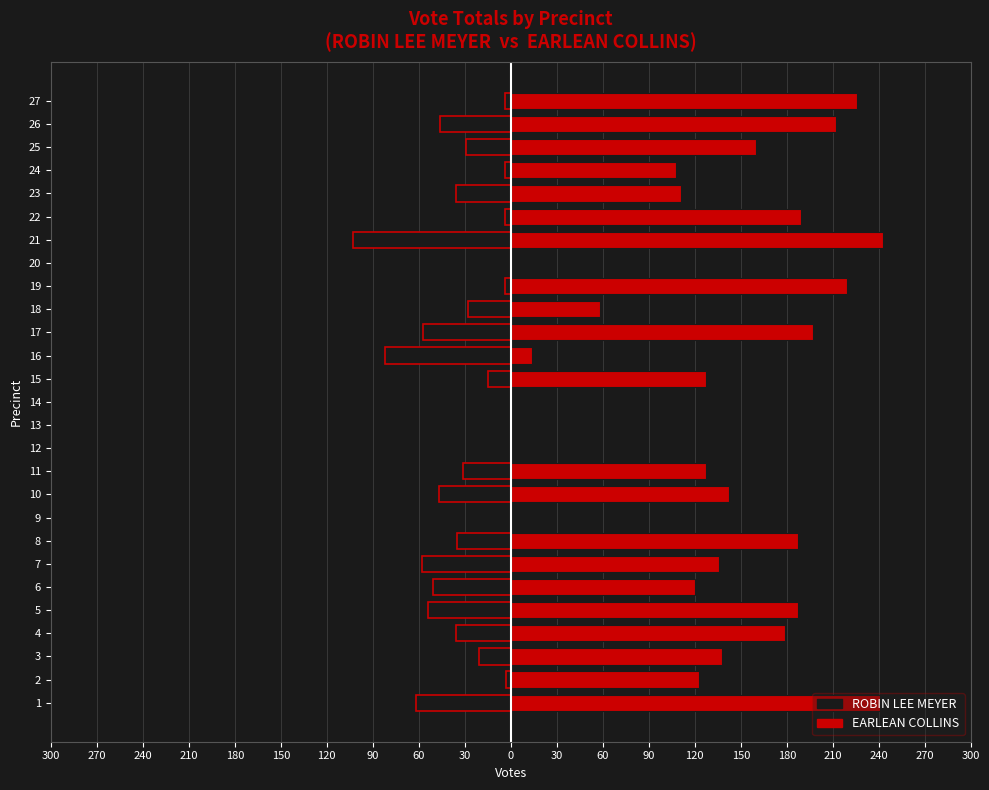

How many positive values does the EARLEAN COLLINS series have?

22